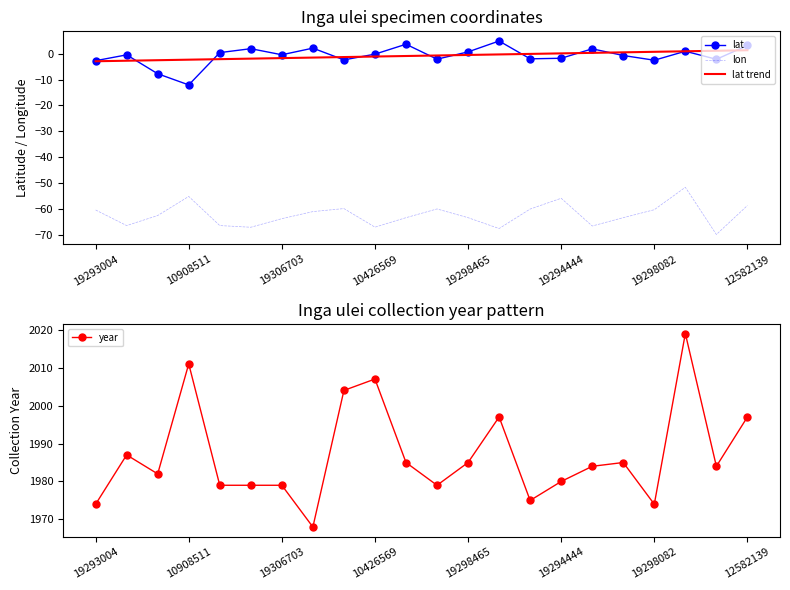

At which category does lat reach its first local valley?

10908511